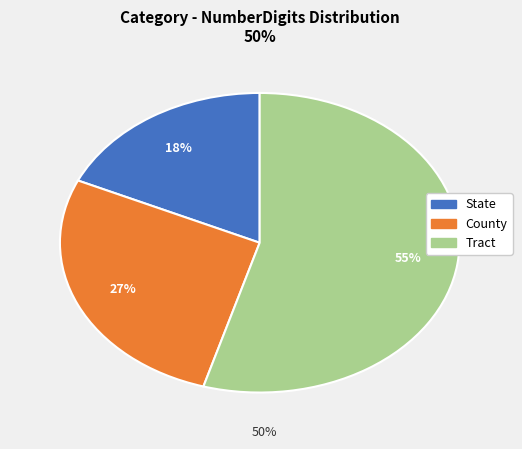

To the nearest percent, what percentage of the pie is County?

27%